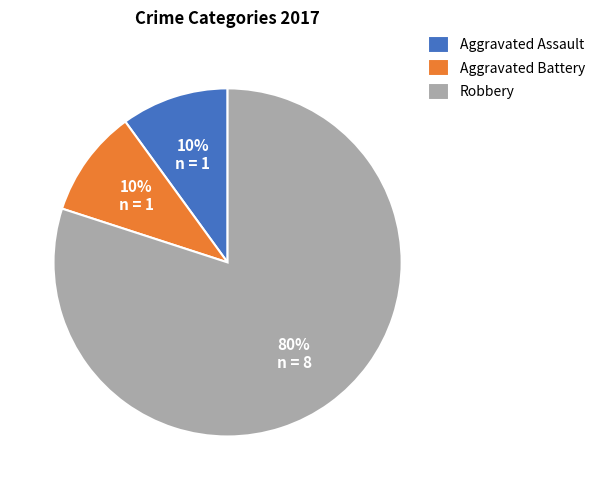

Which slice is the largest?

Robbery